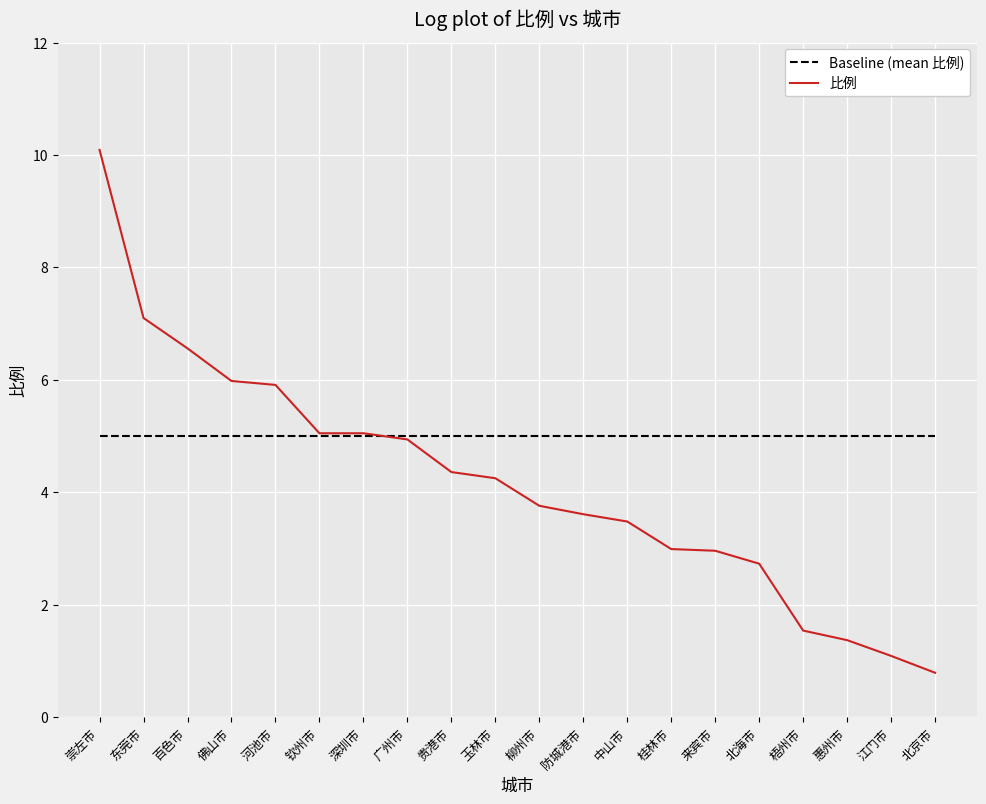

What position from the right is 深圳市?

14